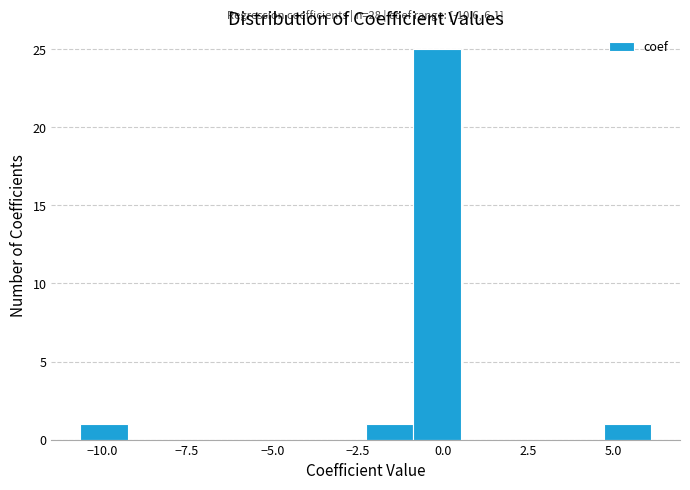

Read against the x-axis, roughly where is the centre of the tallest bar?

0.0